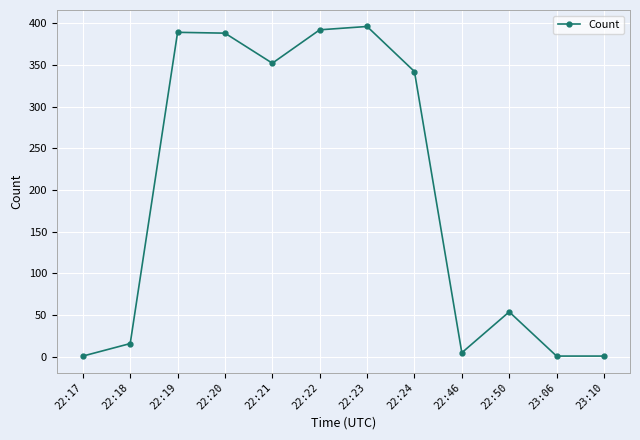

What is the maximum value shown in the chart?

396